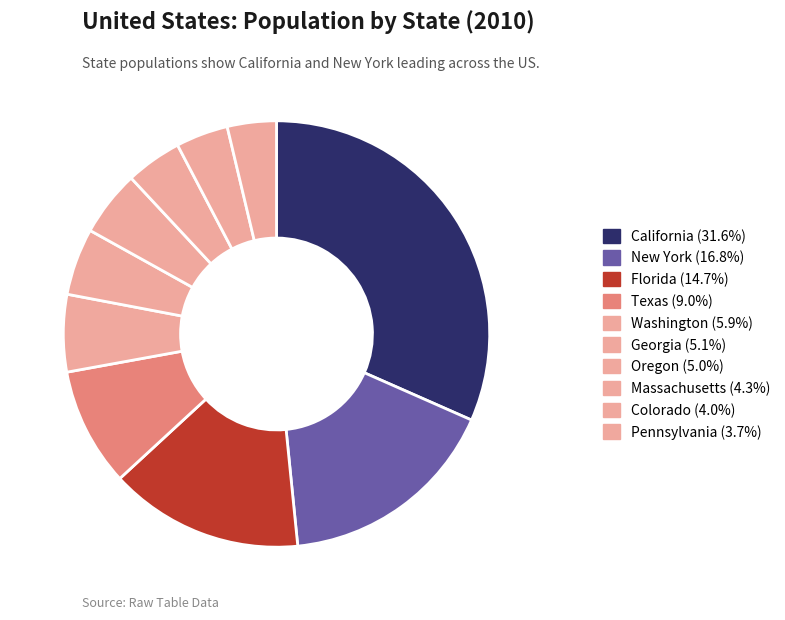

To the nearest percent, what is the average slice percentage?

10%